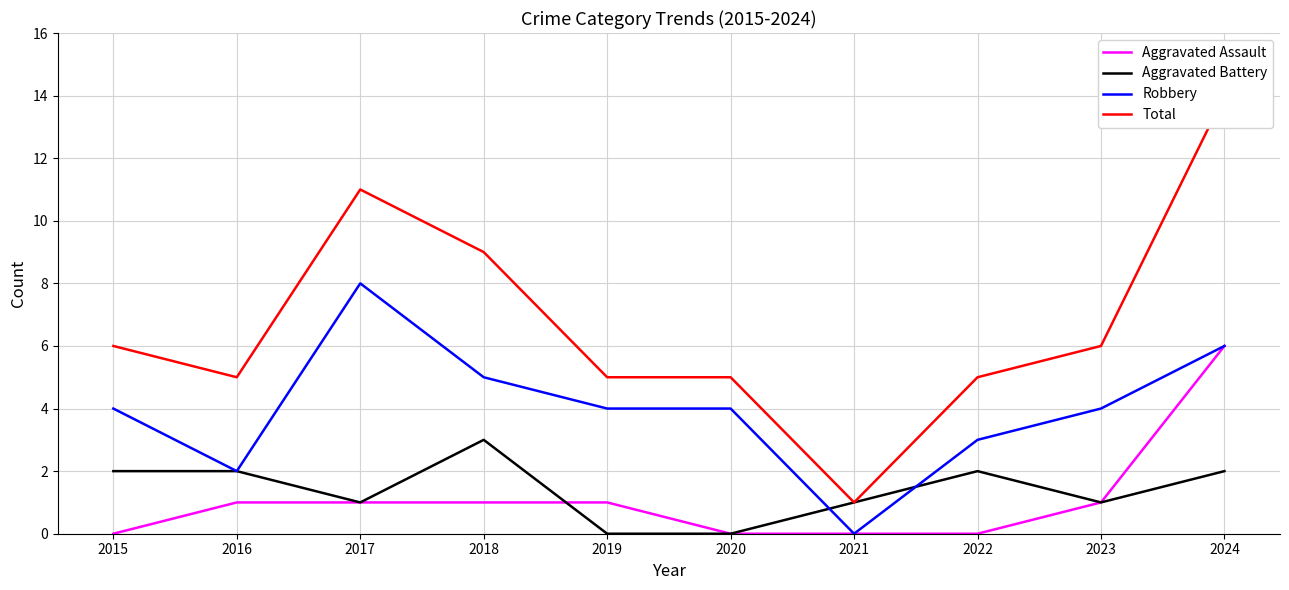

Is this an area chart (filled region under the line)?

No